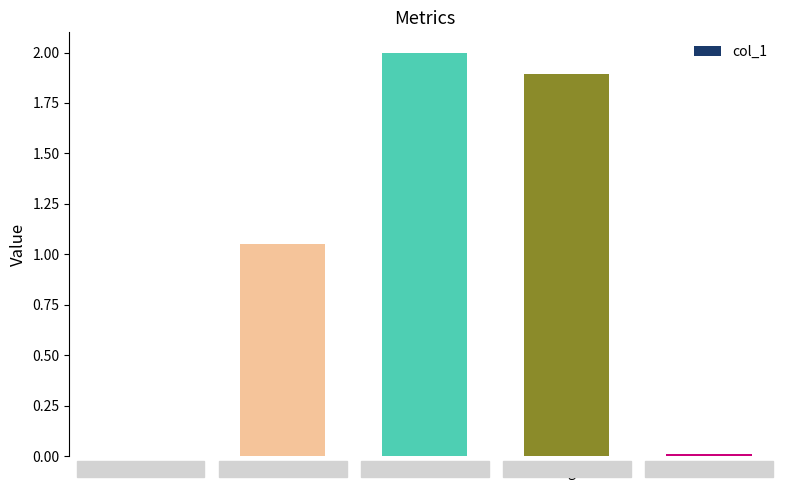

What value does the data have at Training Time?

1.9